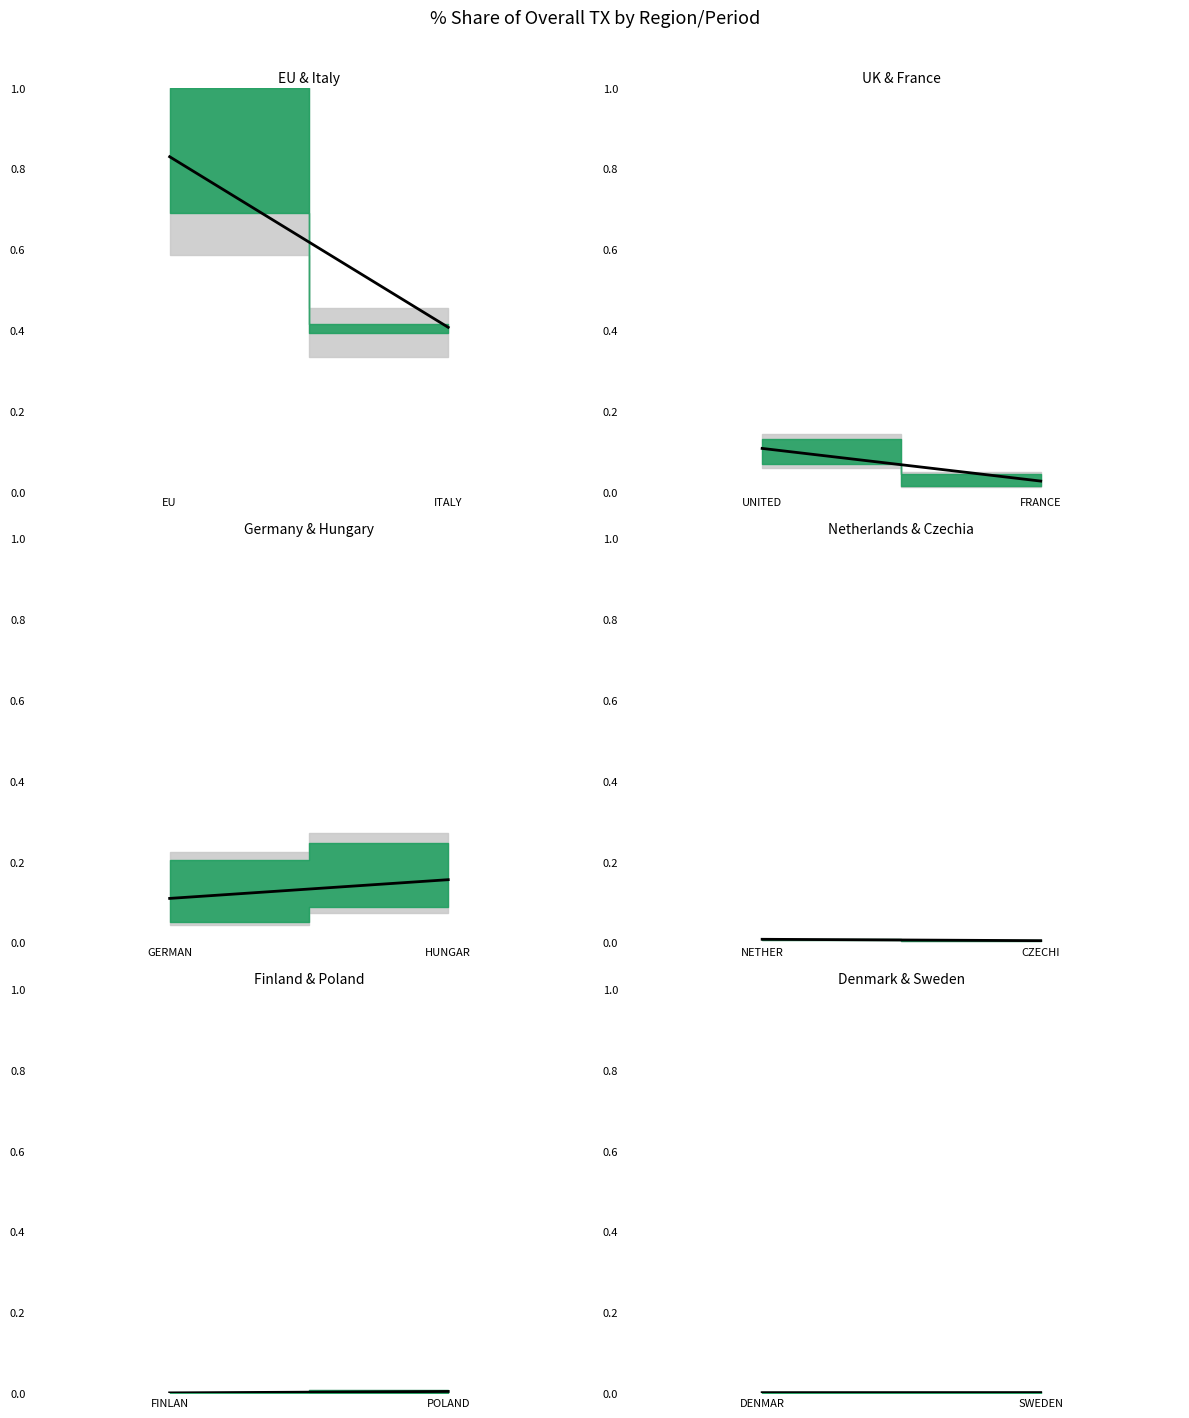

The value at DENMAR is 0.0. True or false?

False